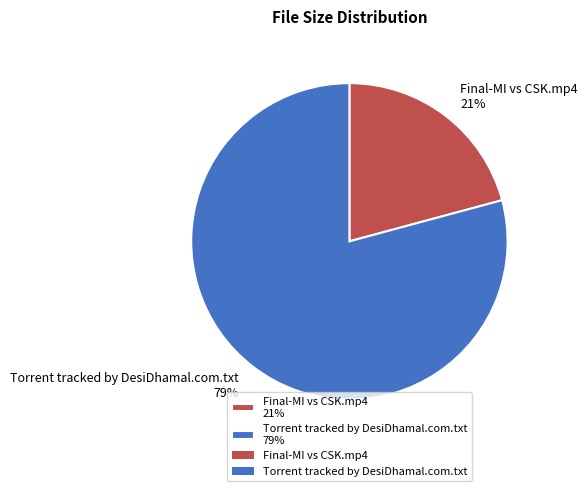

To the nearest percent, what portion does Final-MI vs CSK.mp4 represent?

21%